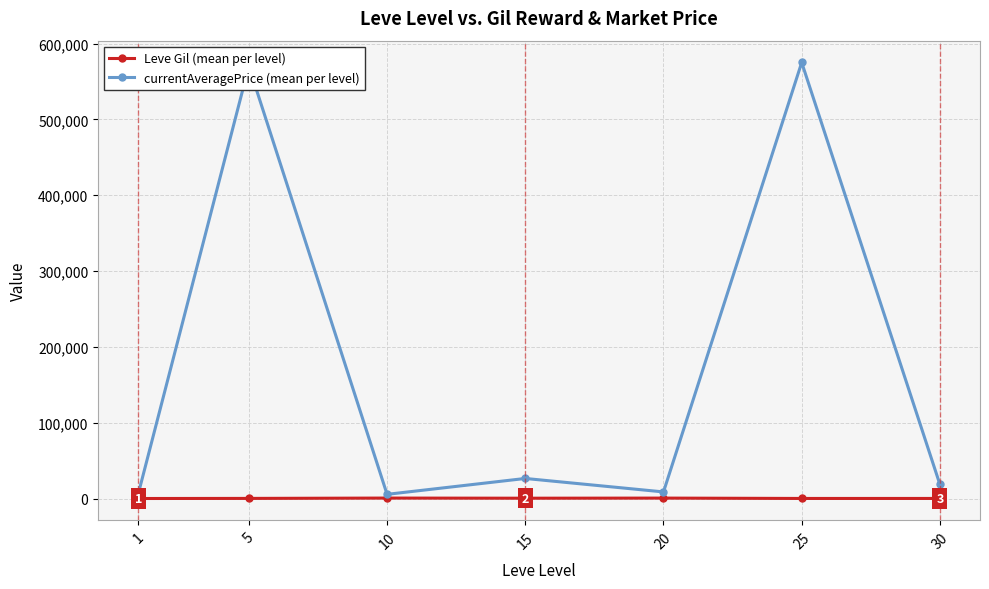

What is the value of the Leve Gil (mean per level) point at the 7th from the left?

307.5